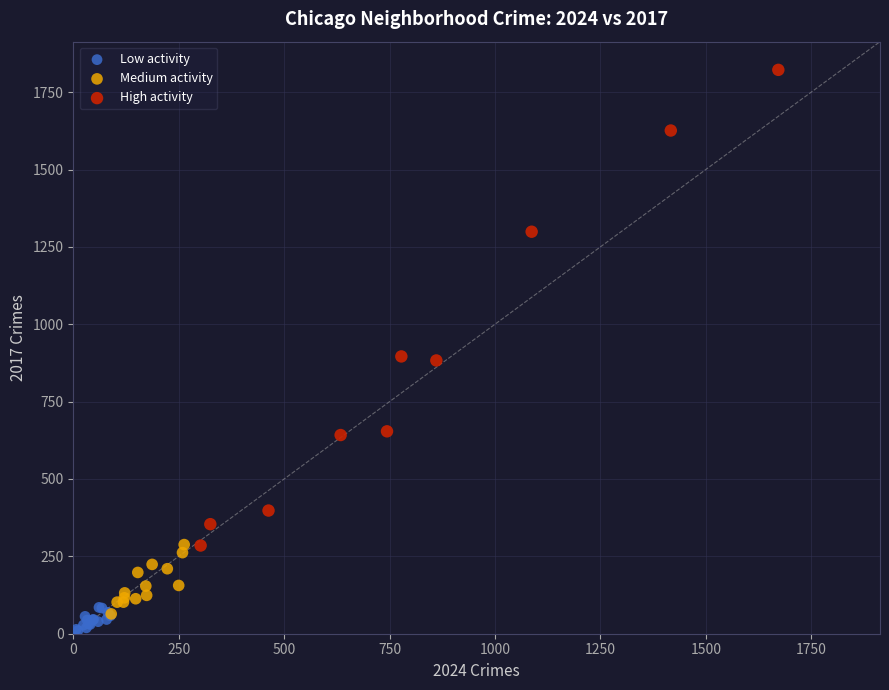

Which series contains the highest Y value?

High activity